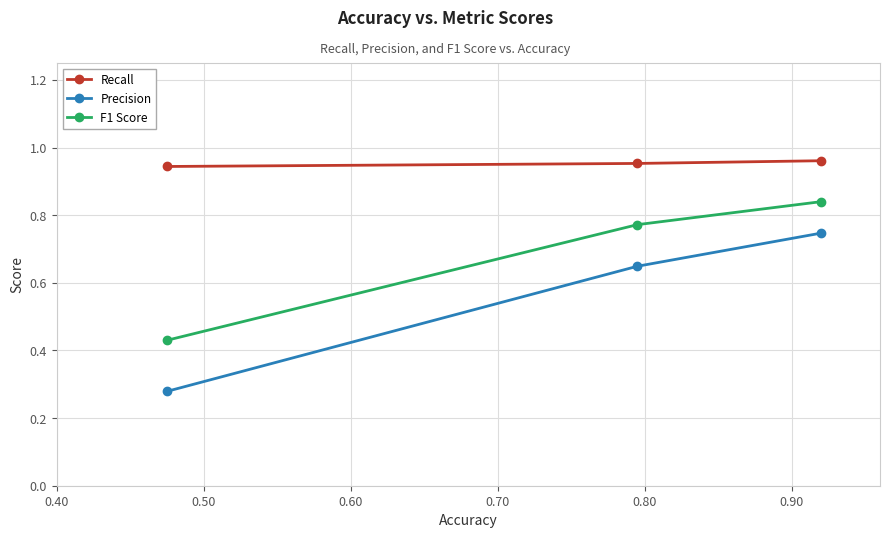

Which series has the widest spread of values?

Precision